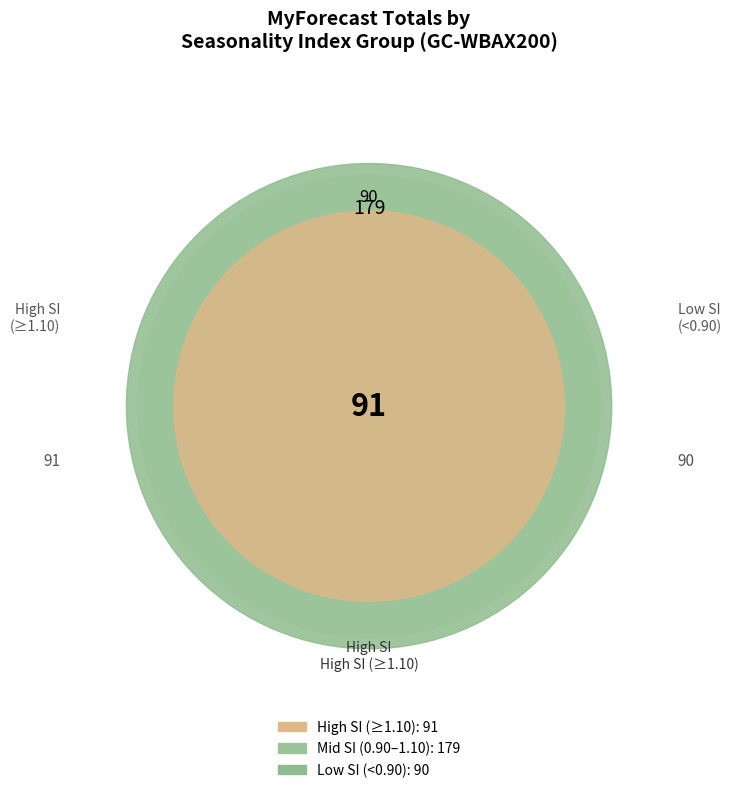

Does any single category account for the majority?

No